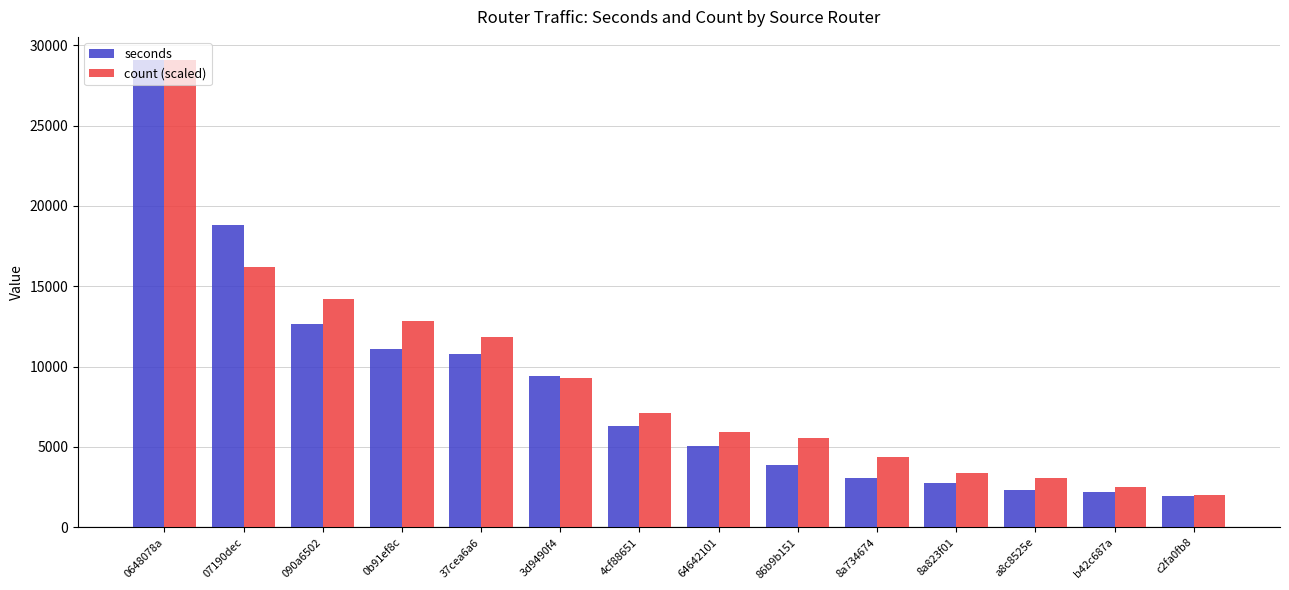

At which label does count (scaled) reach its minimum?

c2fa0fb8